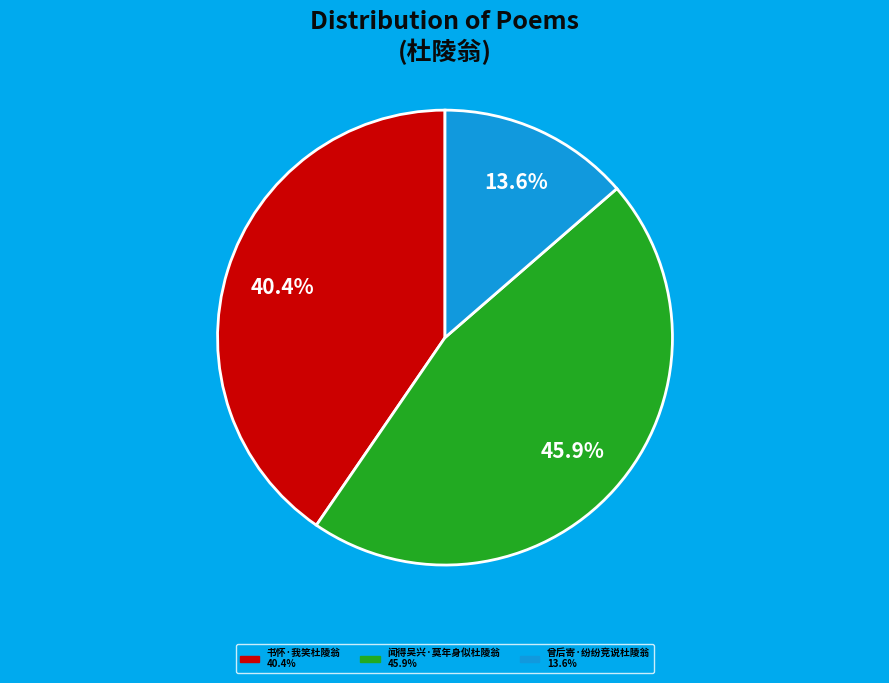

Does 曾后寄·纷纷竞说杜陵翁 account for over 50% of the chart?

No